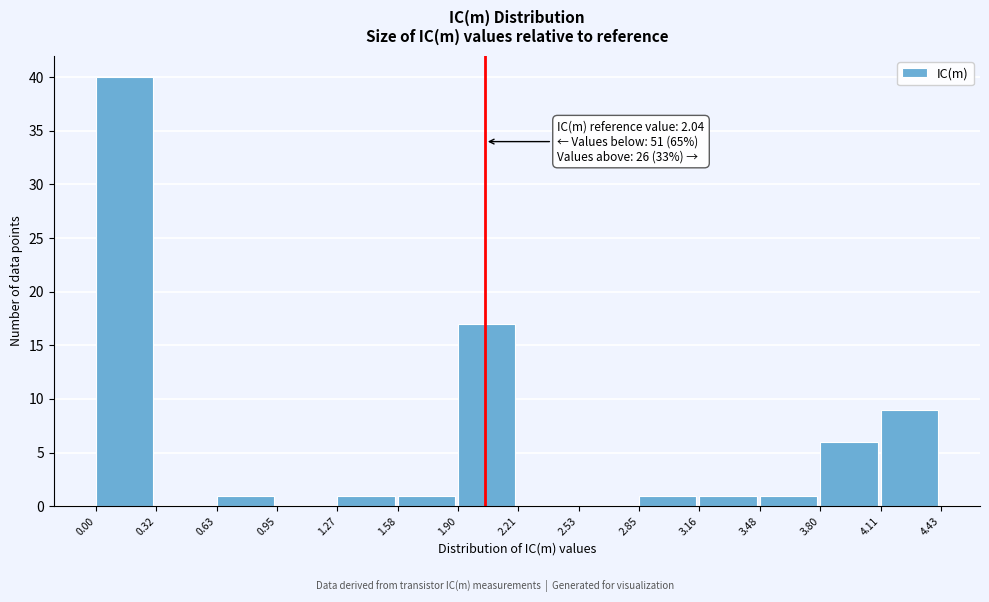

Over which range of the x-axis is the bar tallest?

0.00 to 0.32